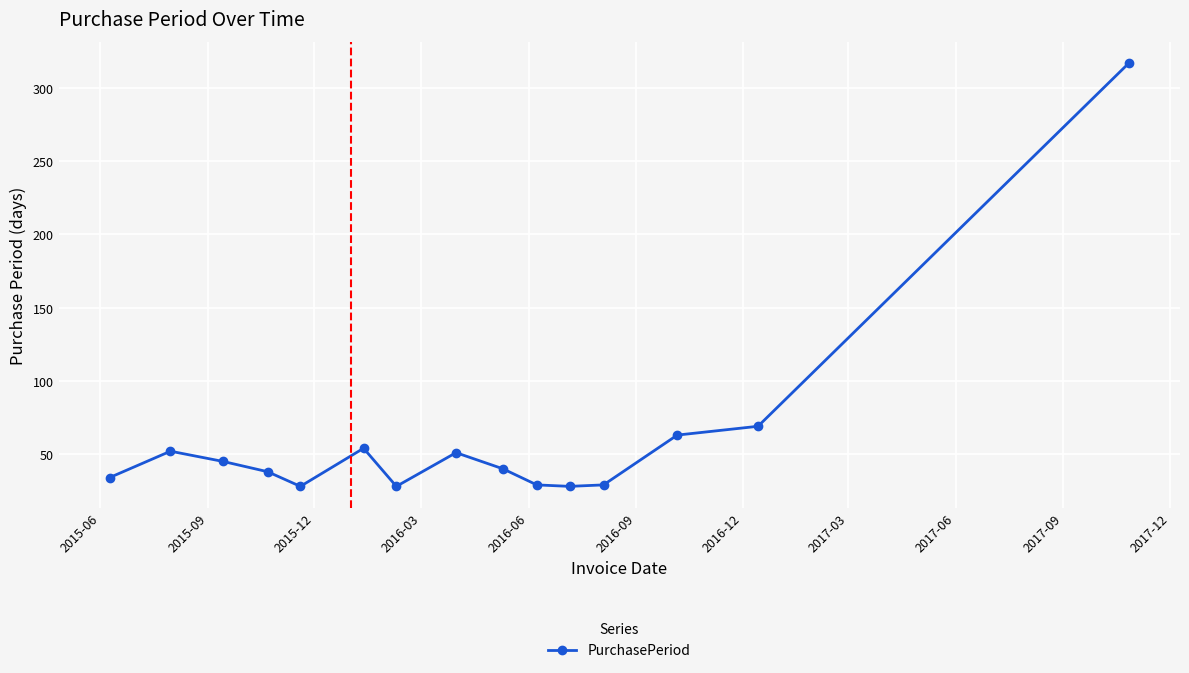

What is the difference between the maximum and minimum values?

289